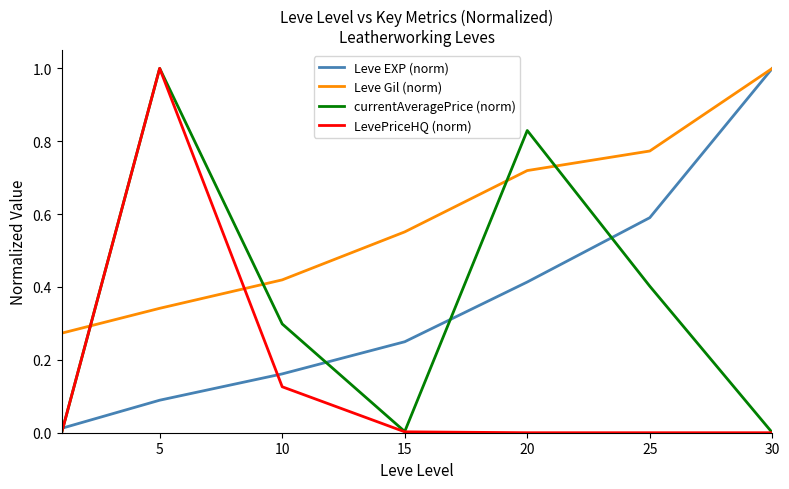

Which series has the largest total across all categories?

Leve Gil (norm)